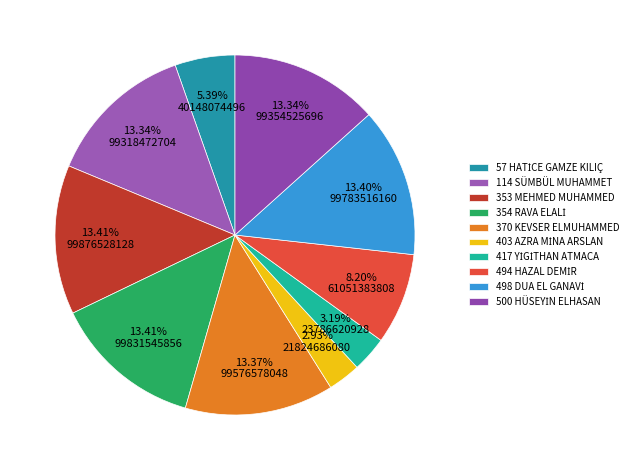

Count the number of slices in the pie.

10